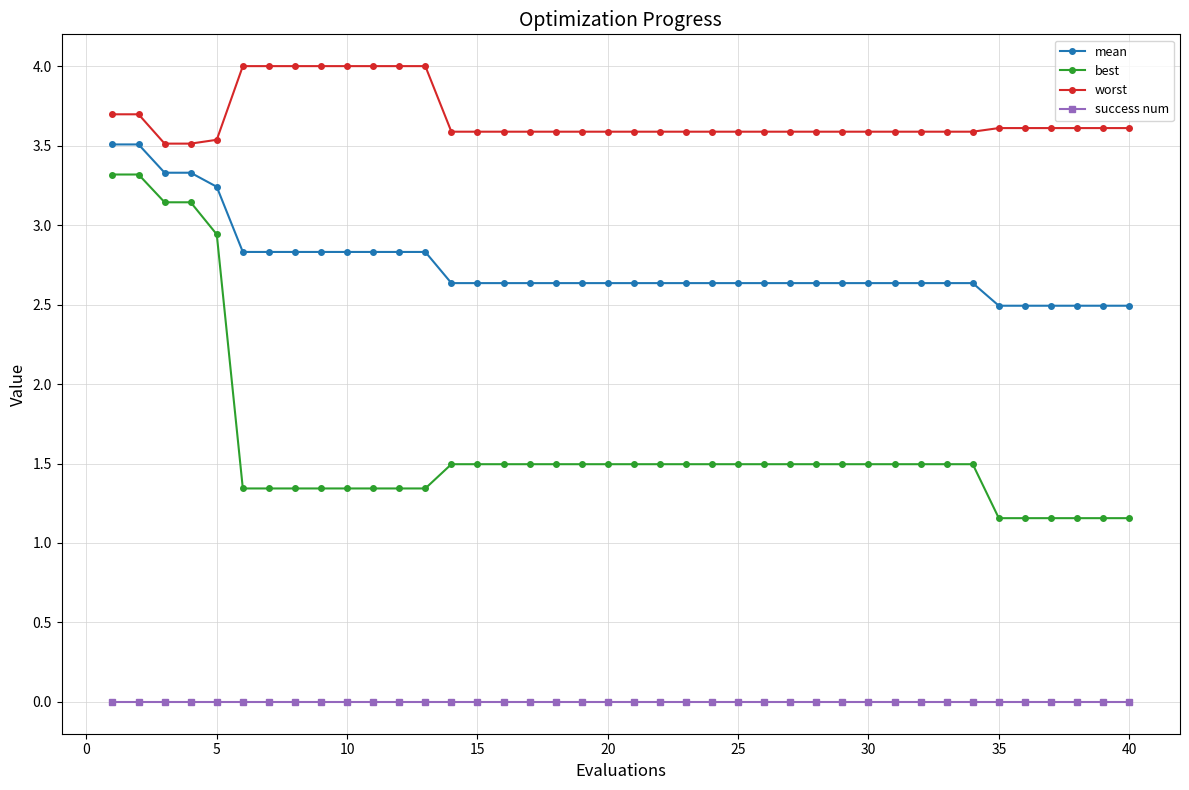

Which series has the largest range (max minus min)?

best